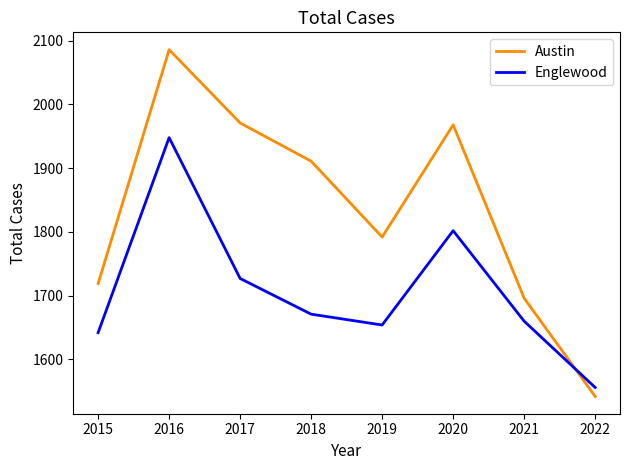

What is the spread (max minus min) of values at 2019?

138